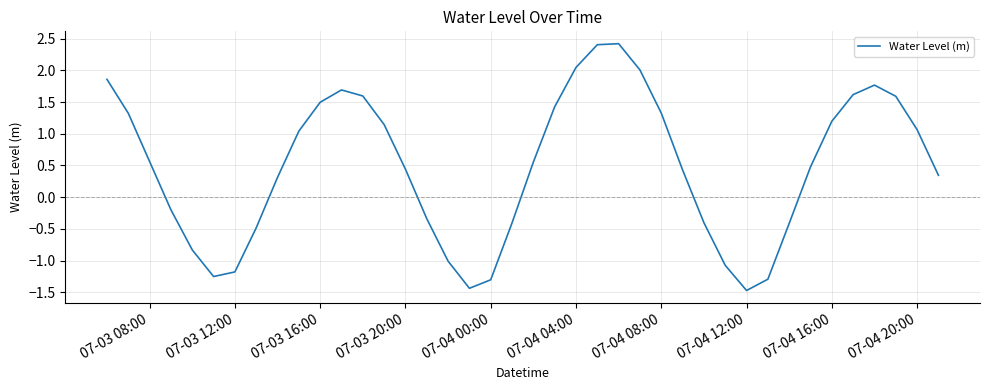

What is the maximum value shown in the chart?

2.4